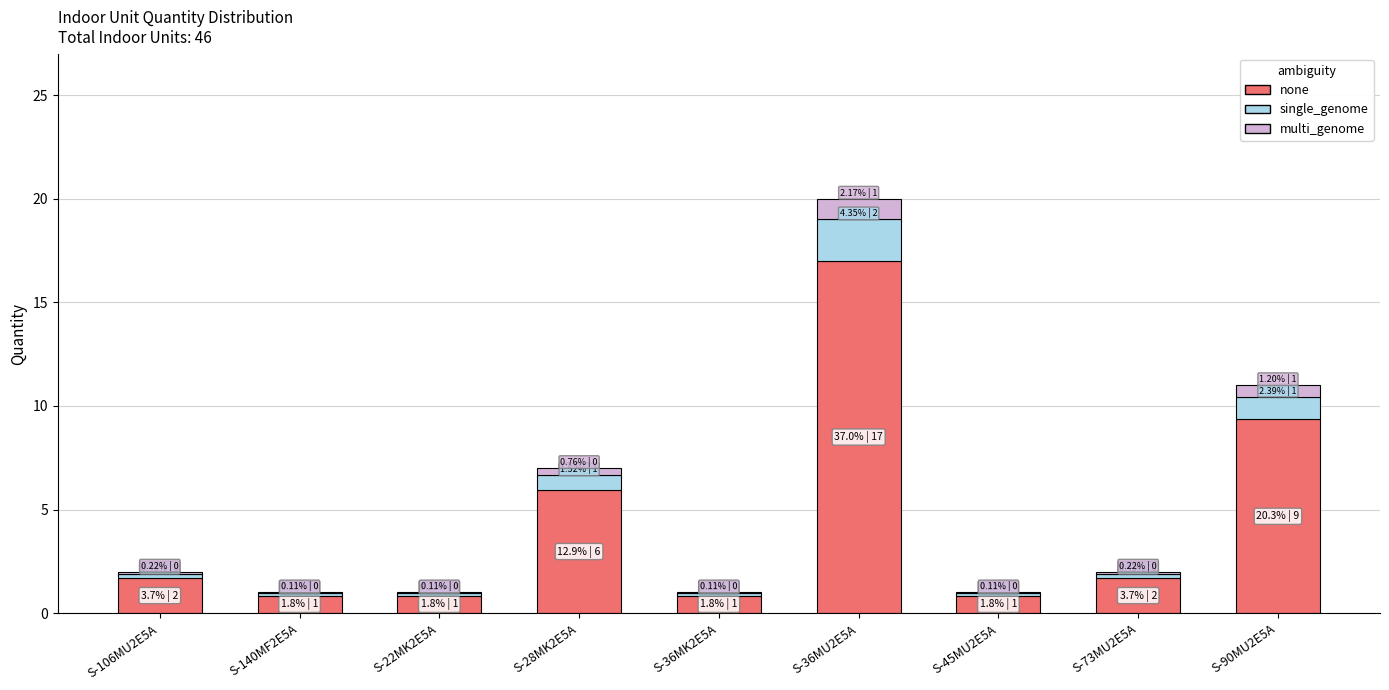

At which label does none reach its peak?

S-36MU2E5A